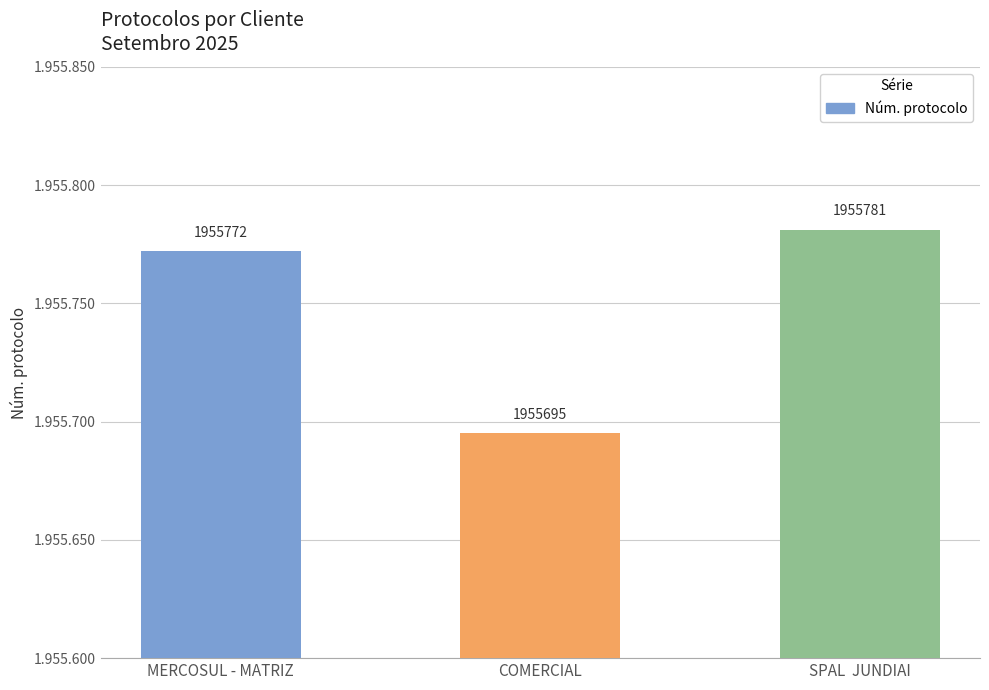

What is the label of the 2nd bar from the left?

COMERCIAL